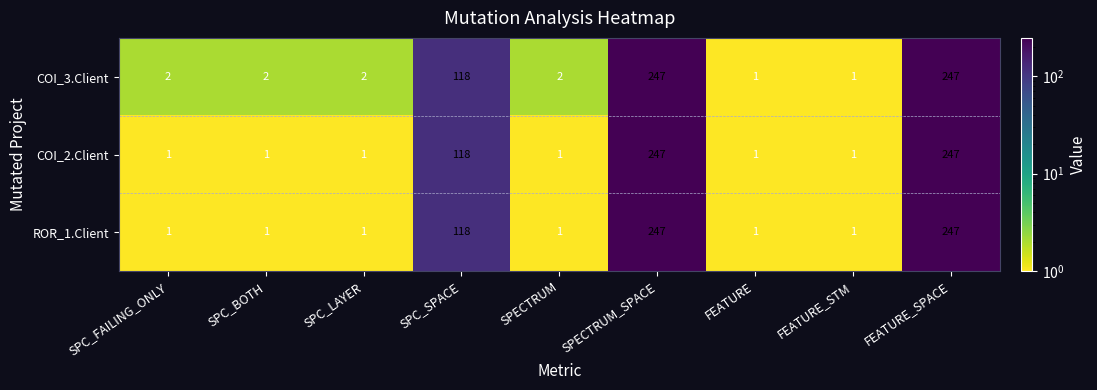

Is it true that COI_3.Client equals 2 at SPC_FAILING_ONLY?

True